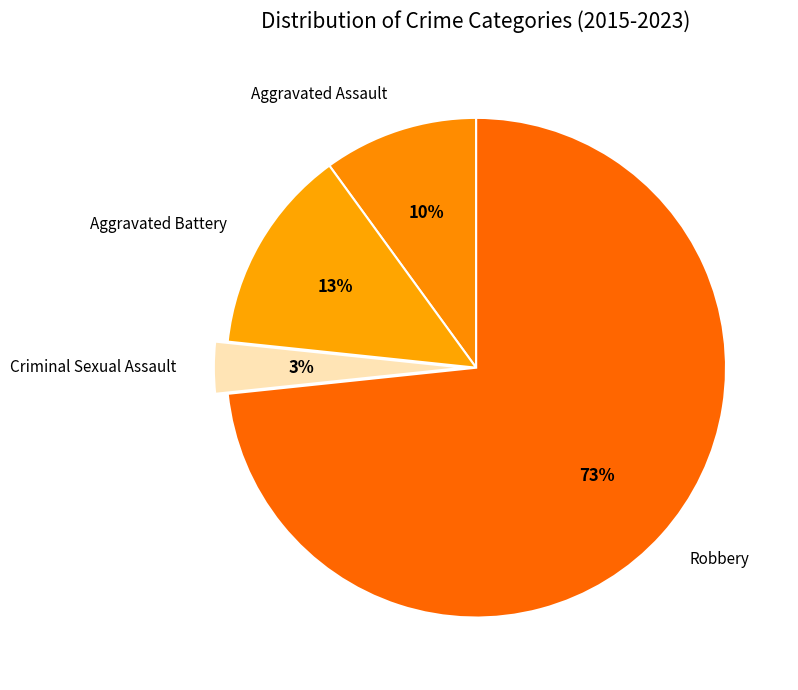

To the nearest percent, what is the difference between the Criminal Sexual Assault and Aggravated Battery slice percentages?

10%